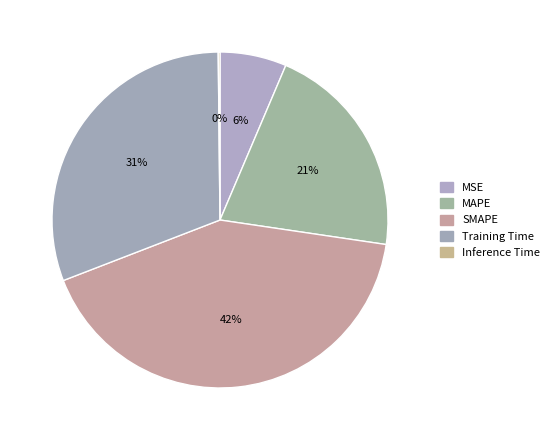

How many segments does this pie chart have?

5